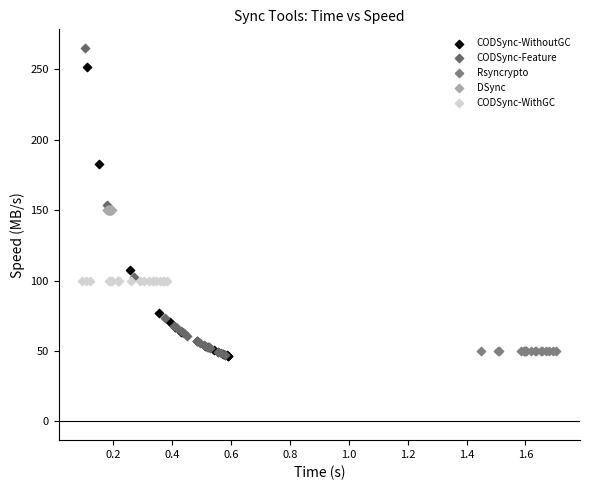

Which series contains the highest Y value?

CODSync-Feature